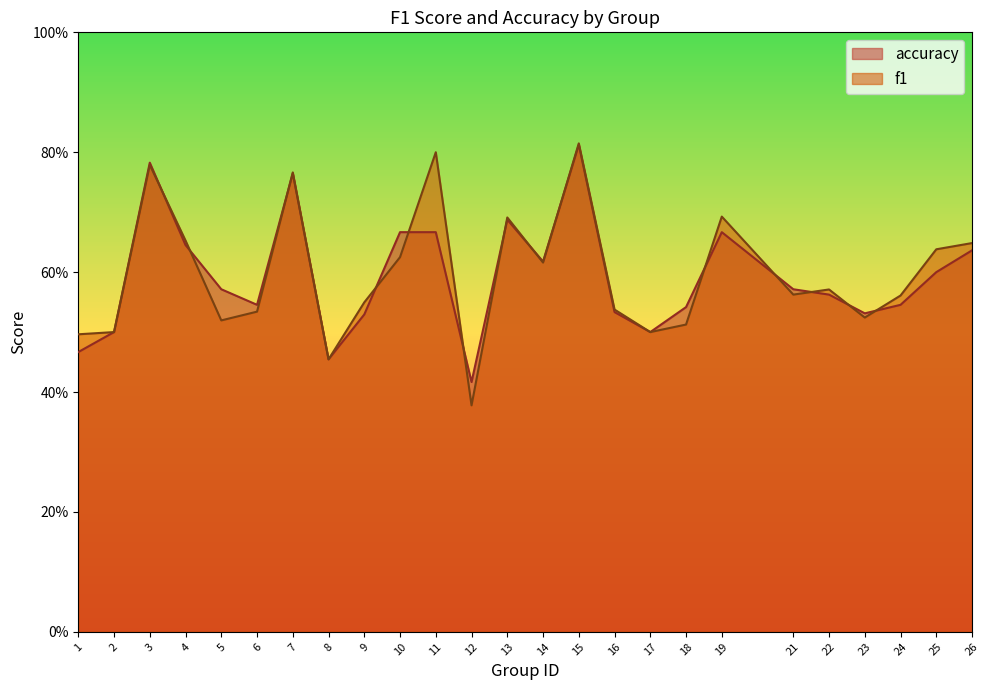

What are all the series names shown in the legend?

accuracy, f1